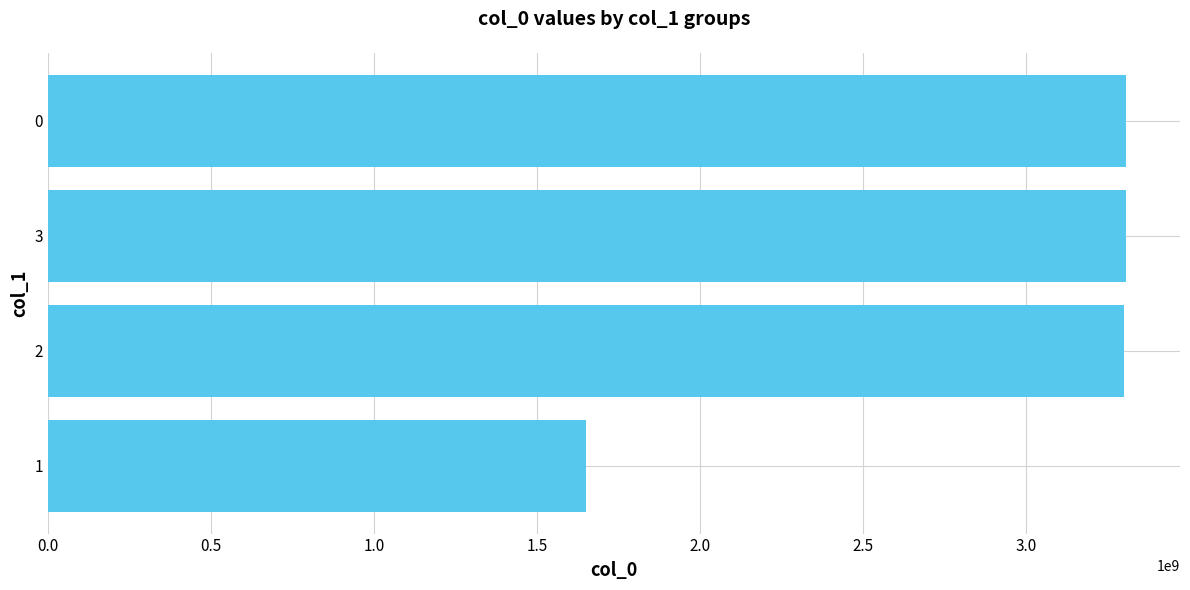

How many values are below 3306389637?

2